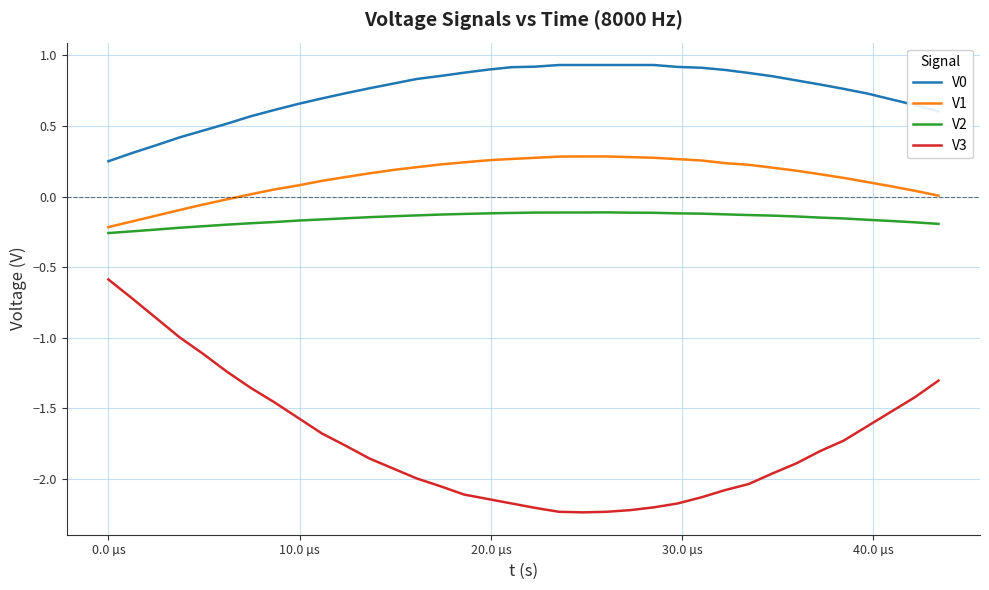

What is the difference between the maximum and minimum values in the V1 series?

0.5